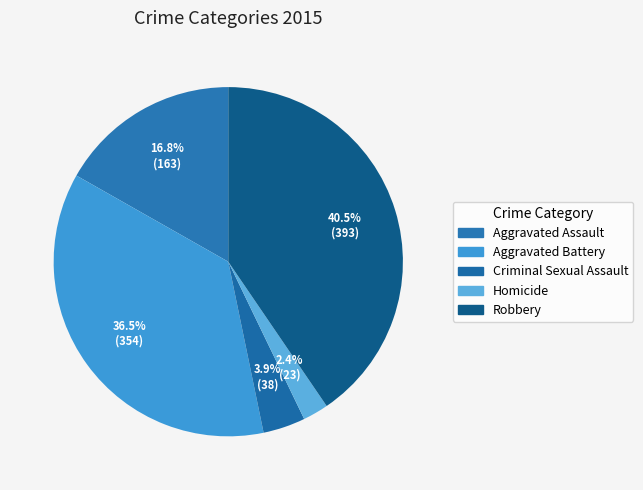

How many segments does this pie chart have?

5